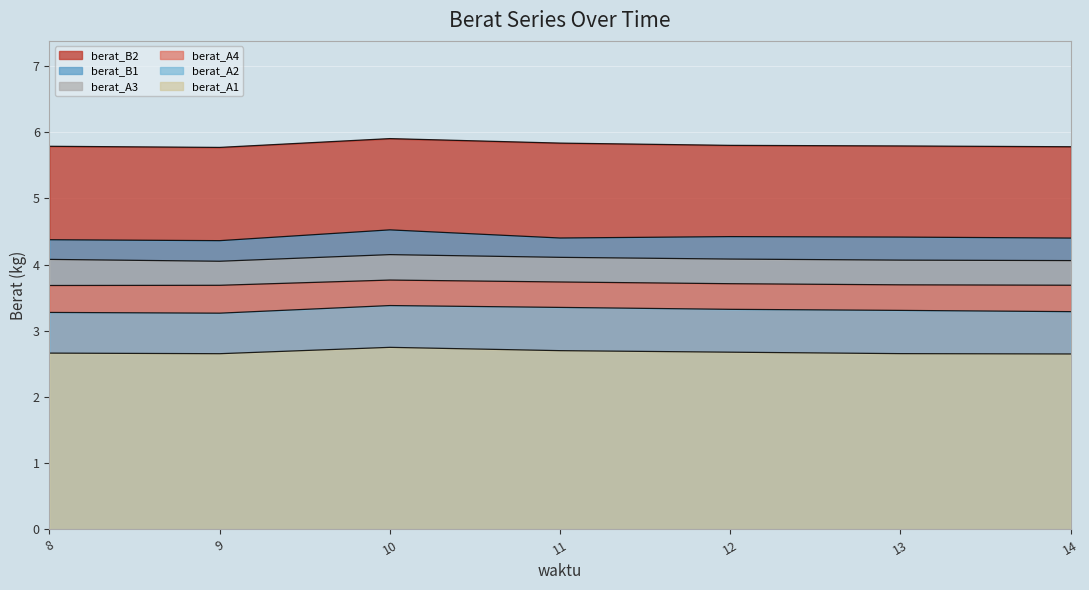

Which category has the lowest value across all series?

14